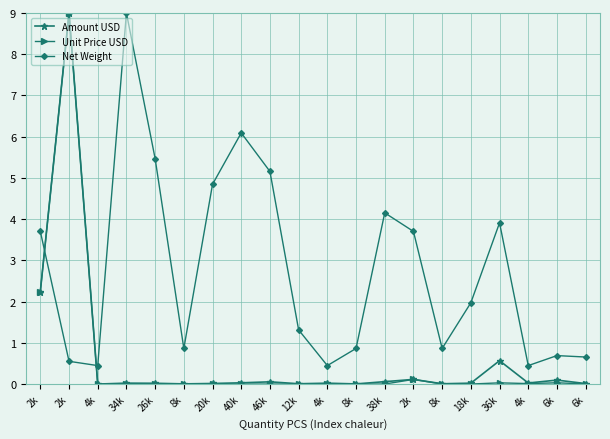

What are all the series names shown in the legend?

Amount USD, Unit Price USD, Net Weight